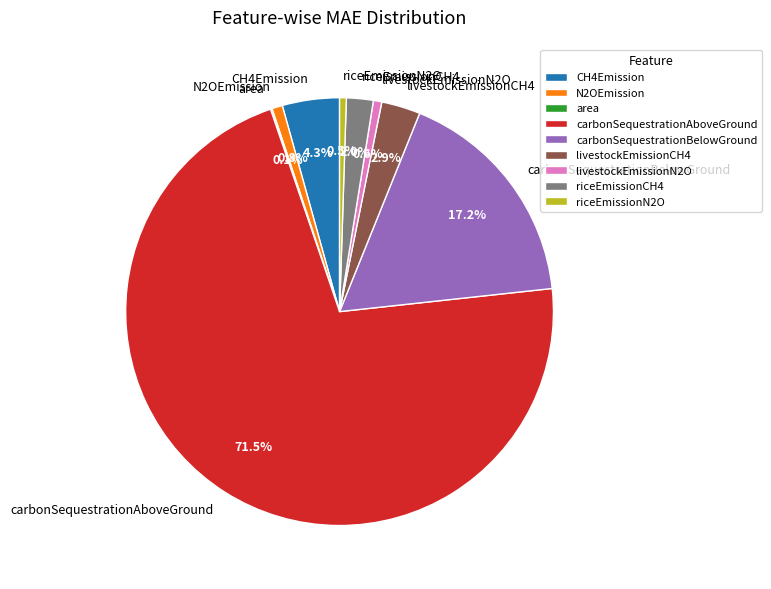

Which category accounts for the majority?

carbonSequestrationAboveGround